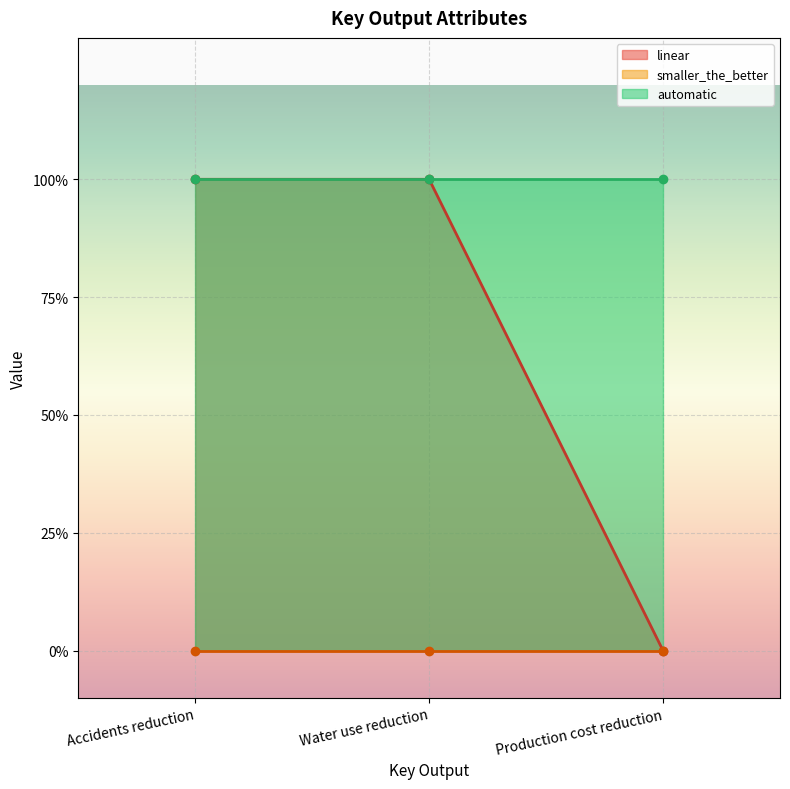

Between Water use reduction and Production cost reduction, which series saw the biggest shift?

linear